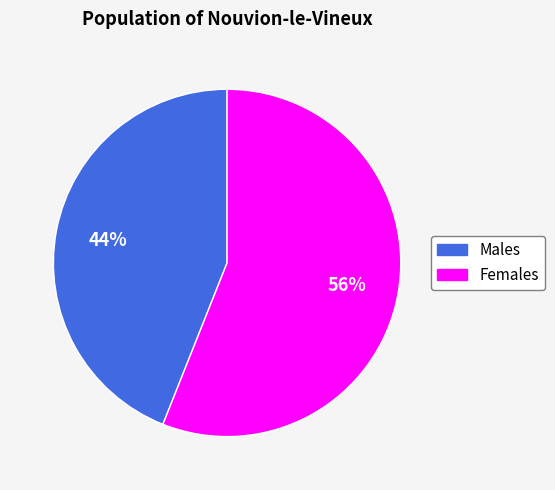

How many slices are in this pie chart?

2